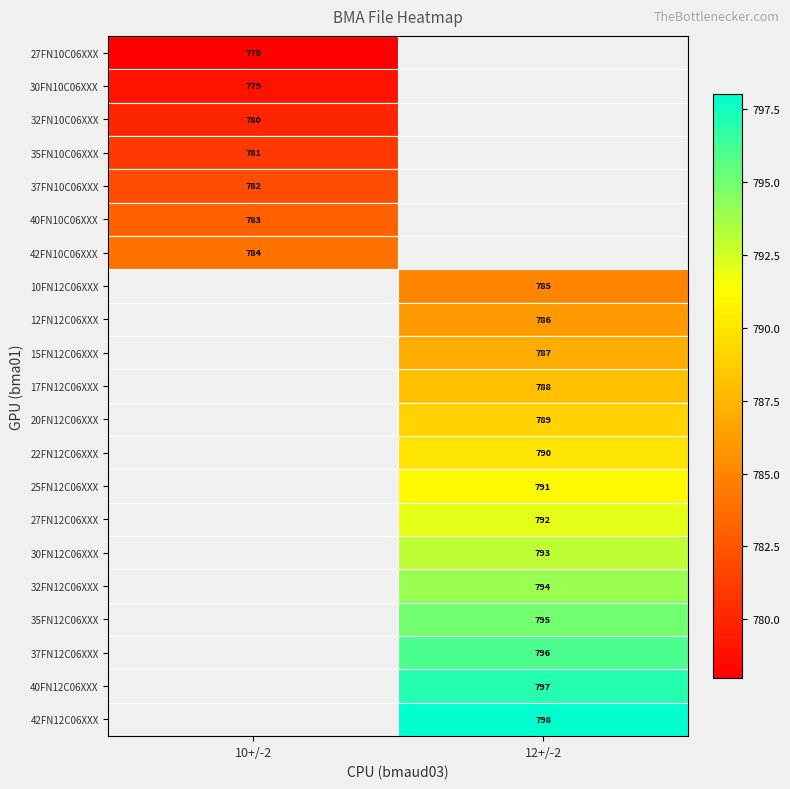

Which has a higher value, 10+/-2 or 12+/-2?

12+/-2